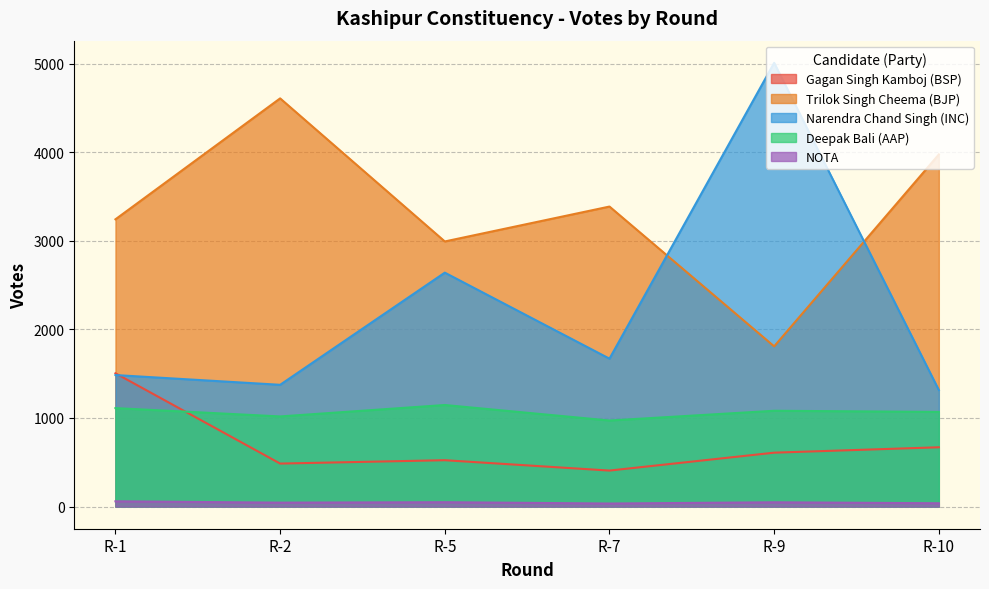

How many lines are shown in the chart?

5